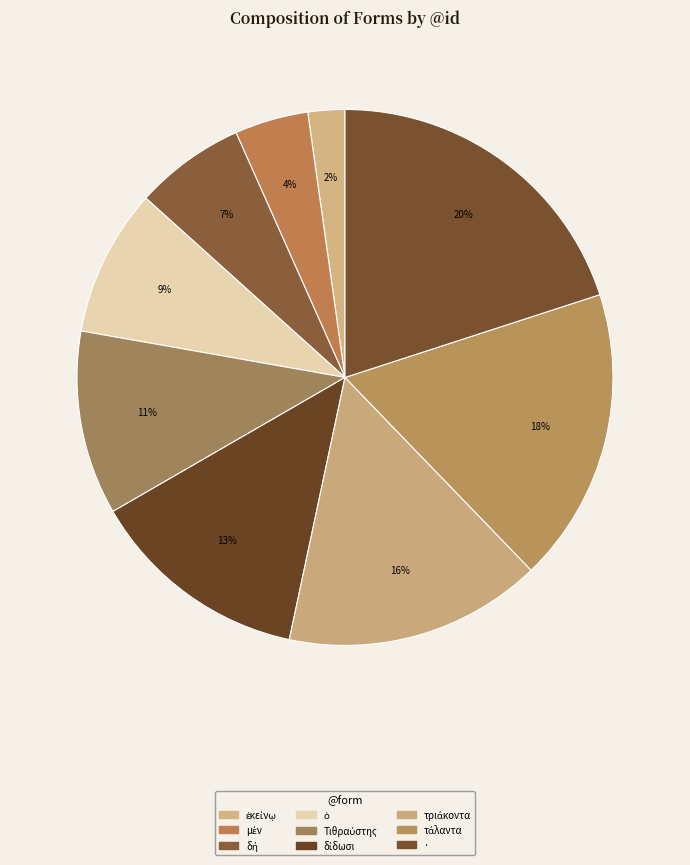

Is τάλαντα the majority of the pie?

No